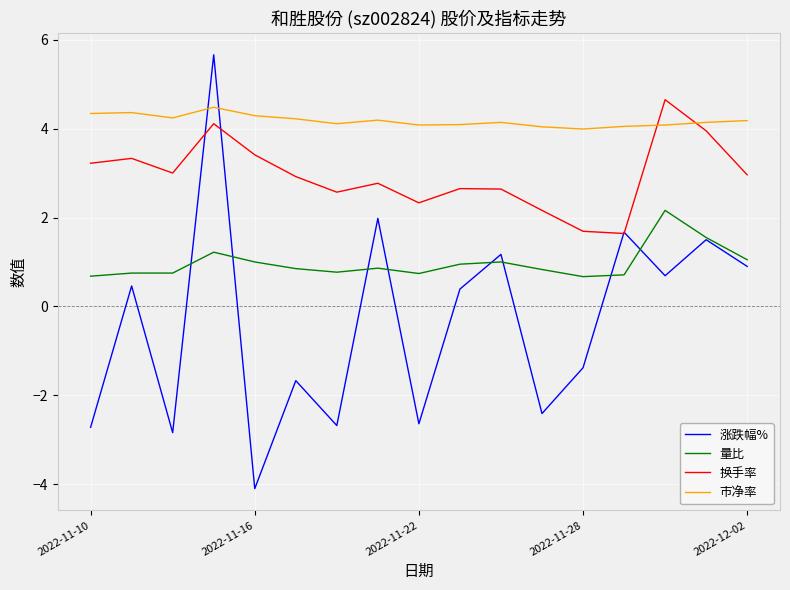

List the series in order of their overall mean, lowest first.

涨跌幅%, 量比, 换手率, 市净率